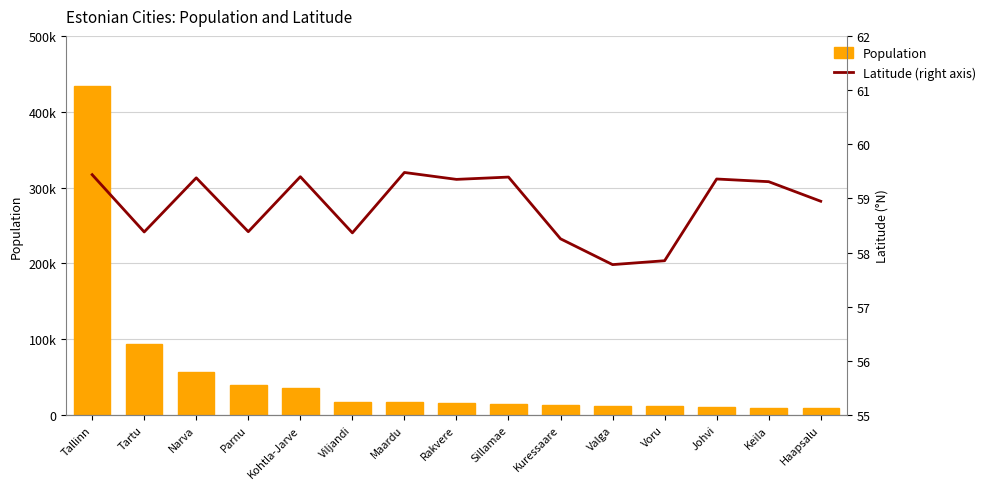

What is the difference between the maximum and minimum values in the Population series?

424887.0